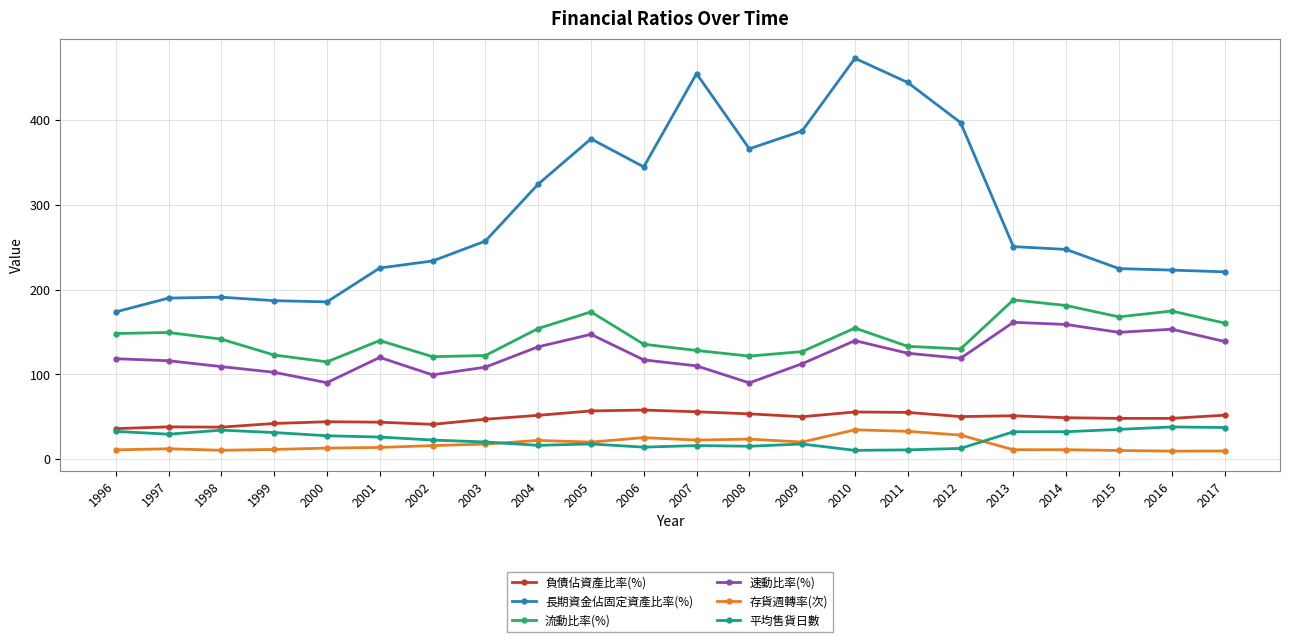

Is the value of 流動比率(%) at 1996 greater than the value of 存貨週轉率(次) at 2001?

Yes